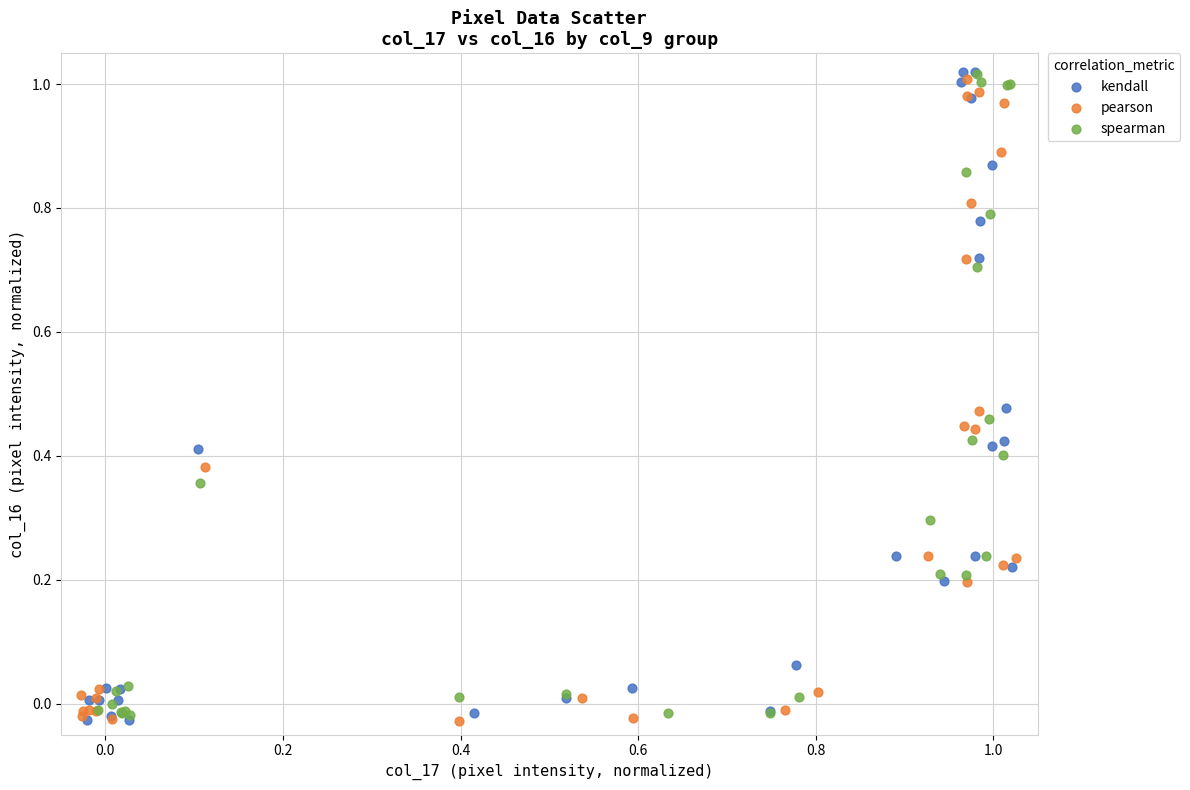

What are all the series names shown in the legend?

kendall, pearson, spearman